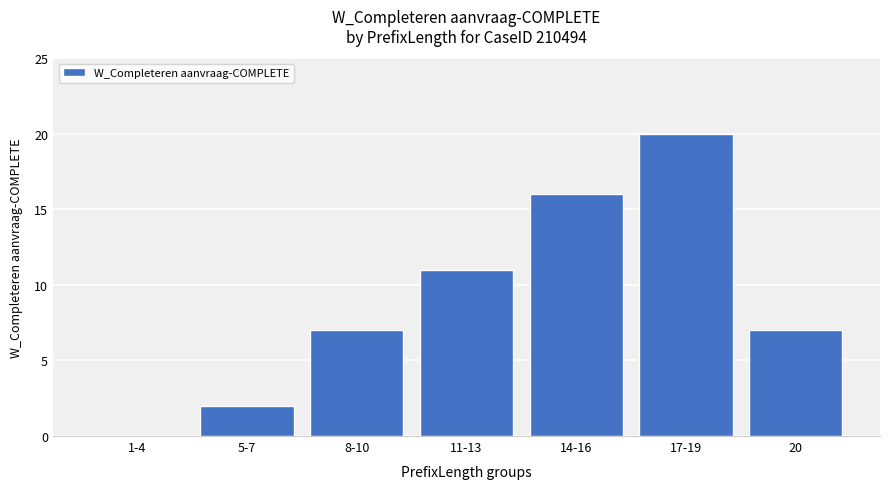

Where is the data nearest to the value 10?

11-13